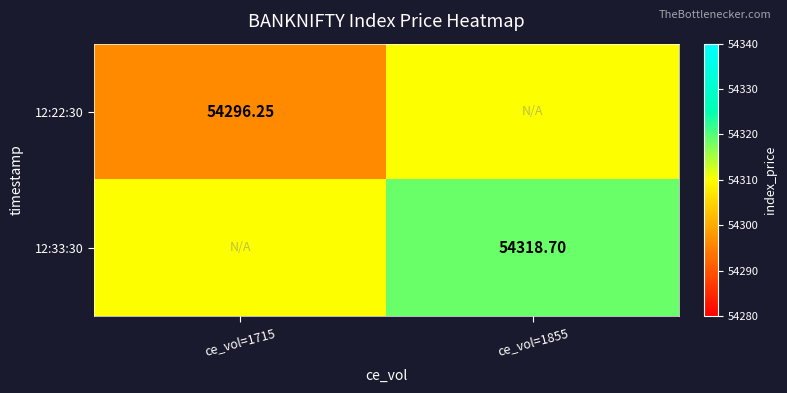

Which series has the largest total across all categories?

12:33:30